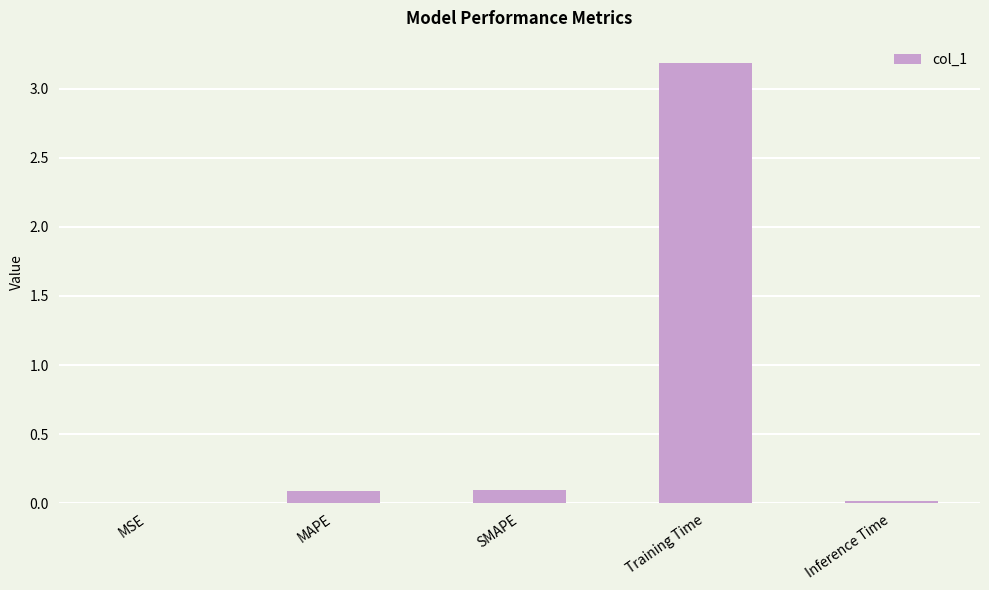

Which has a higher value, Training Time or Inference Time?

Training Time